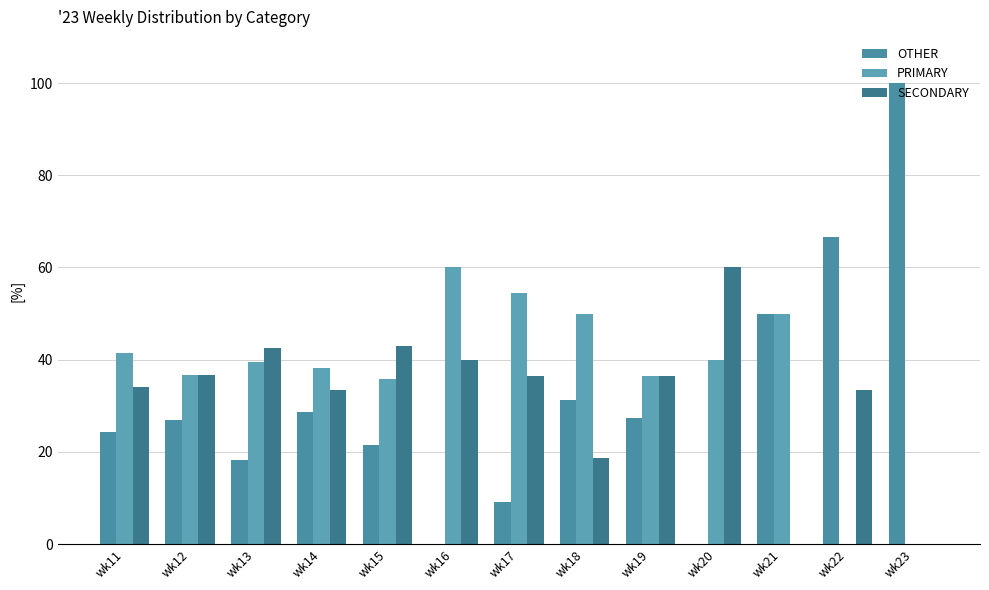

Where does the OTHER series first go above 26?

wk12